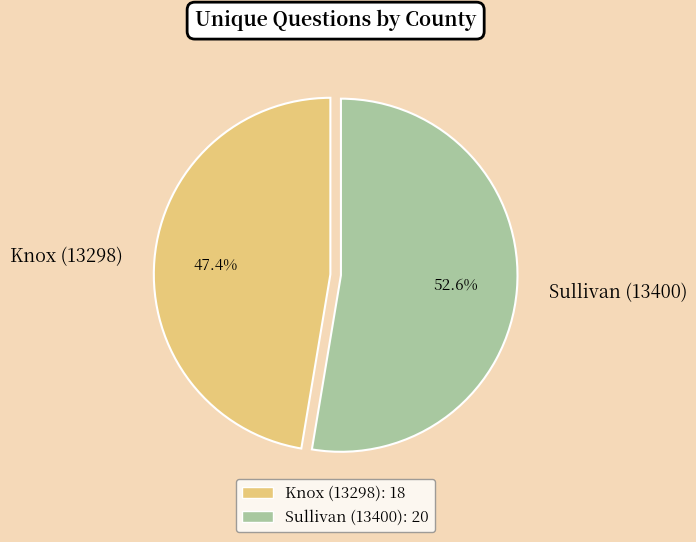

Does Sullivan (13400) account for over 50% of the chart?

Yes